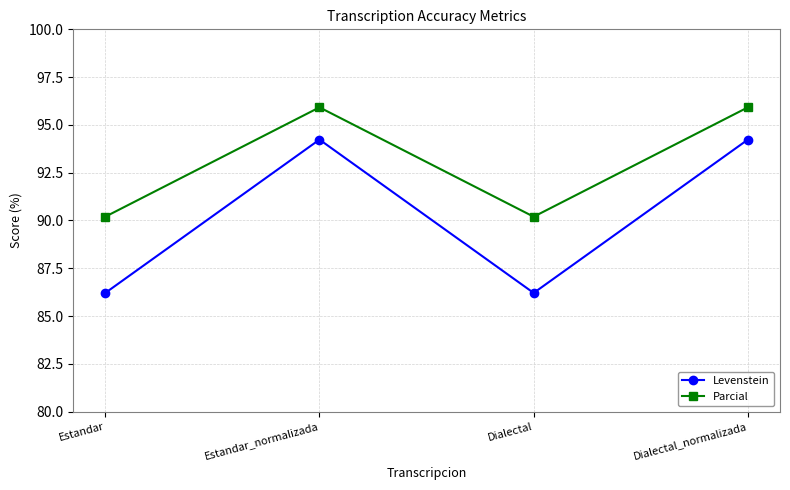

How many data points in Levenstein are above 94?

2